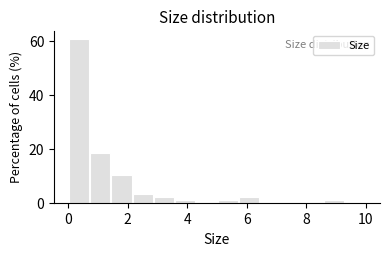

Read against the x-axis, roughly where is the centre of the tallest bar?

0.4